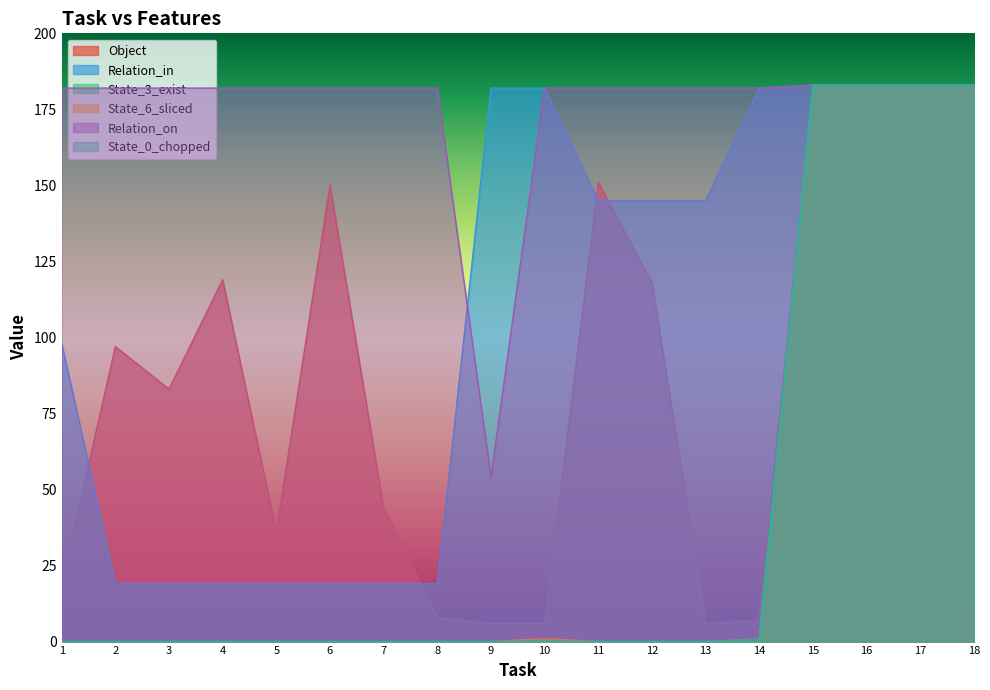

Reading right to left, what are all the values shown in this chart?

Object: 18=183	17=183	16=183	15=183	14=7	13=6	12=118	11=151	10=6	9=6	8=8	7=44	6=150	5=36	4=119	3=83	2=97	1=19
Relation_in: 18=183	17=183	16=183	15=183	14=182	13=145	12=145	11=145	10=182	9=182	8=19	7=19	6=19	5=19	4=19	3=19	2=19	1=98
State_3_exist: 18=183	17=183	16=183	15=183	14=1	13=0	12=0	11=0	10=0	9=0	8=0	7=0	6=0	5=0	4=0	3=0	2=0	1=0
State_6_sliced: 18=183	17=183	16=183	15=183	14=0	13=0	12=0	11=0	10=1	9=0	8=0	7=0	6=0	5=0	4=0	3=0	2=0	1=0
Relation_on: 18=183	17=183	16=183	15=183	14=182	13=182	12=182	11=182	10=182	9=54	8=182	7=182	6=182	5=182	4=182	3=182	2=182	1=182
State_0_chopped: 18=183	17=183	16=183	15=183	14=0	13=0	12=0	11=0	10=0	9=0	8=0	7=0	6=0	5=0	4=0	3=0	2=0	1=0